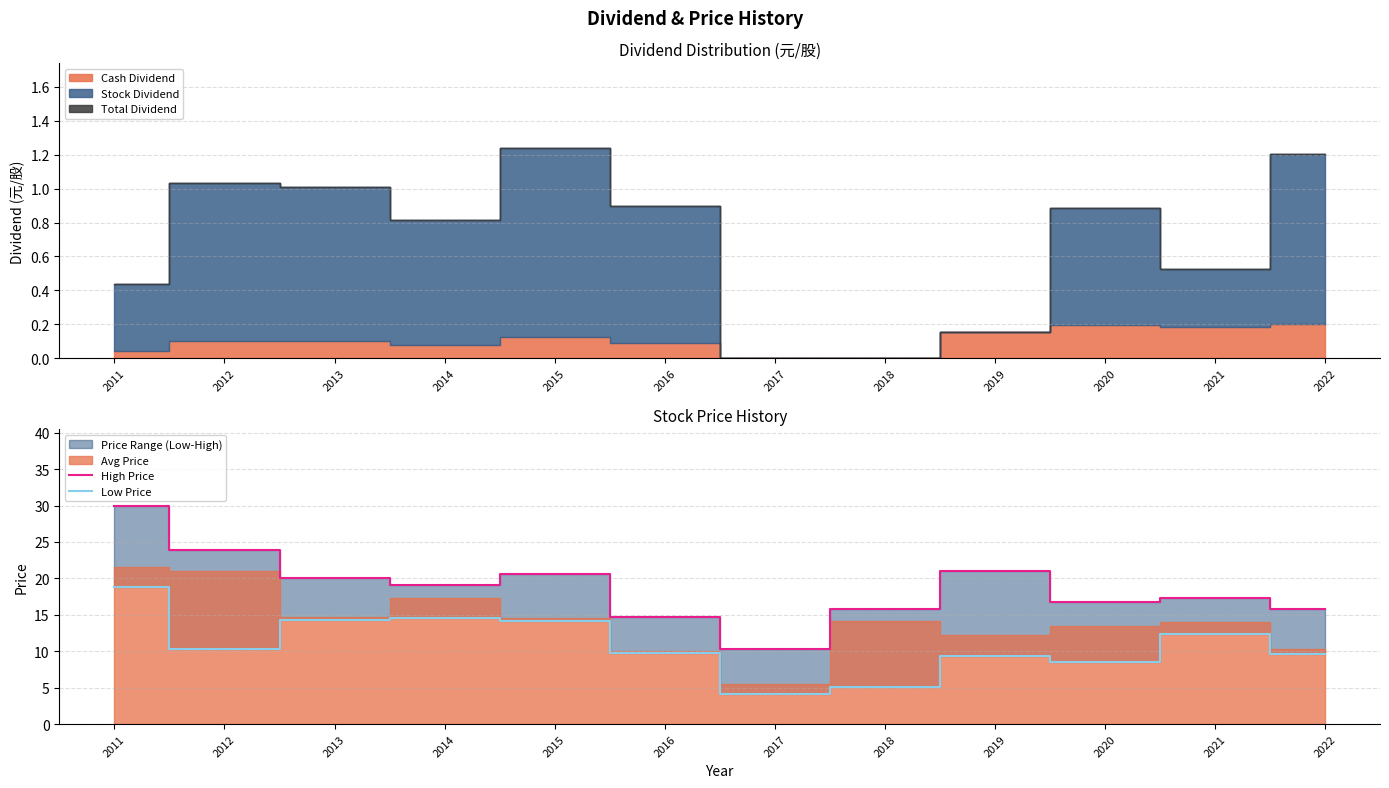

What is the difference between the maximum and minimum values in the High Price series?

19.7